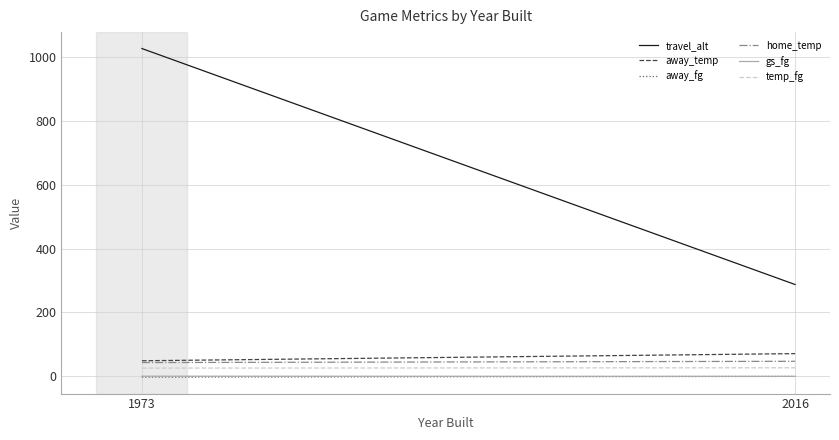

What are all the series names shown in the legend?

travel_alt, away_temp, away_fg, home_temp, gs_fg, temp_fg